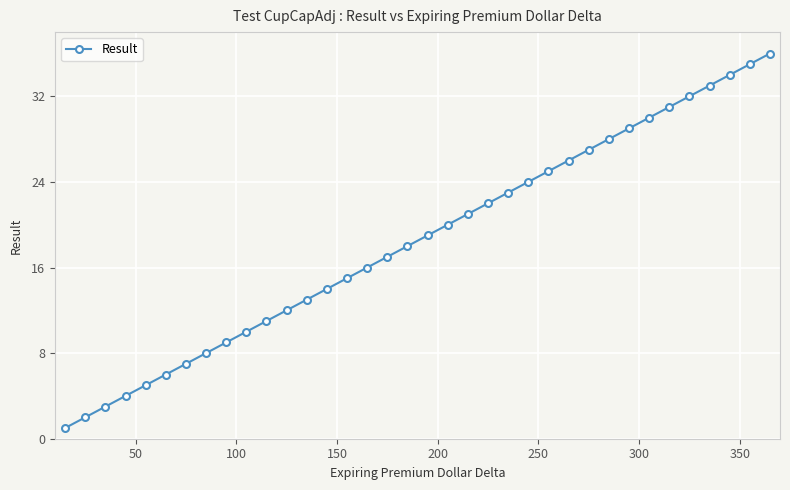

What is the greatest value displayed?

36